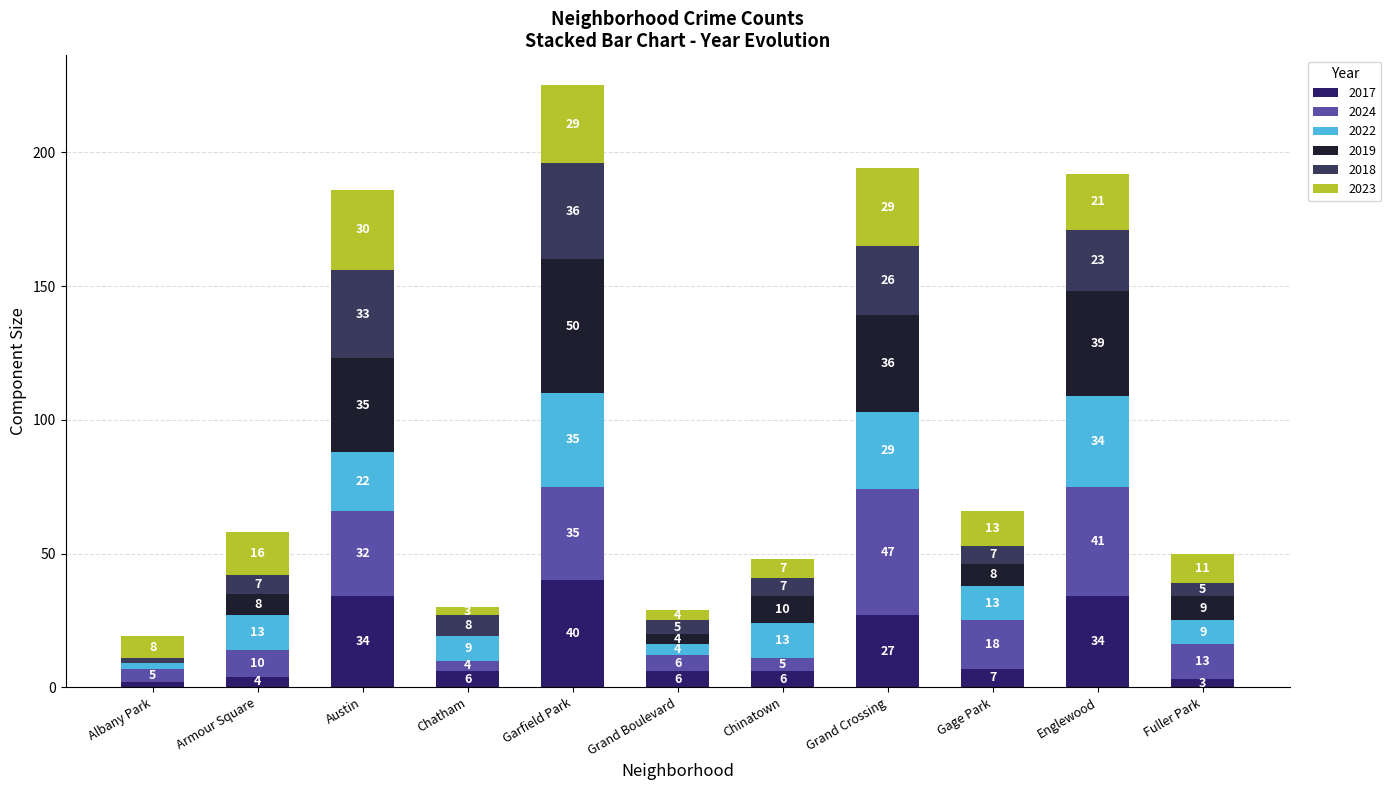

How many categories are shown in the chart?

11